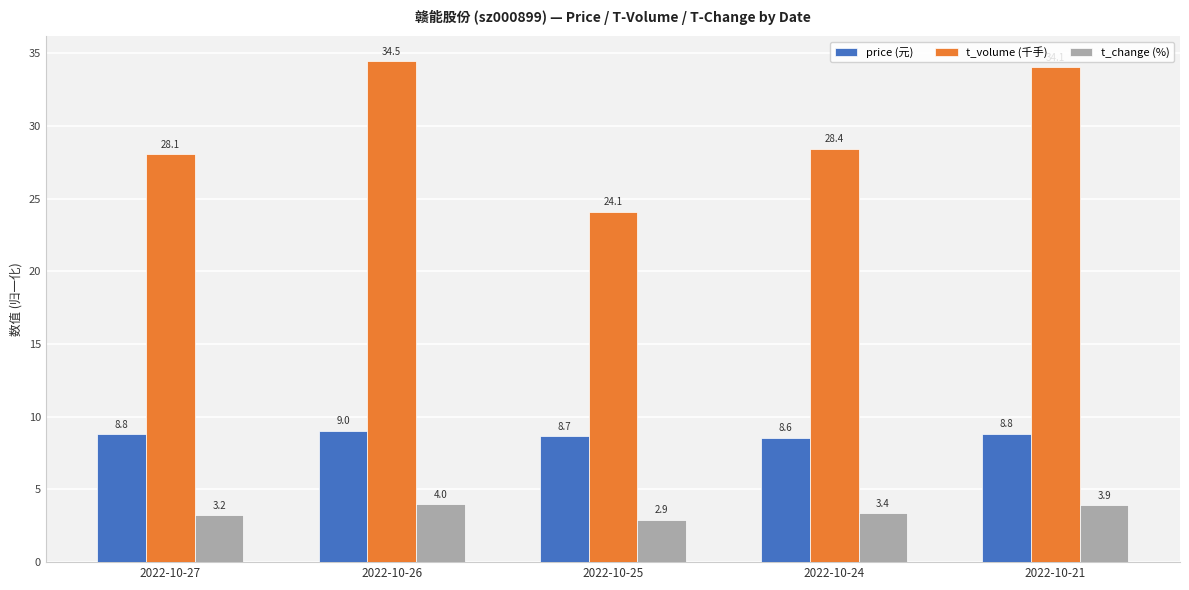

Count the number of data series in this chart.

3